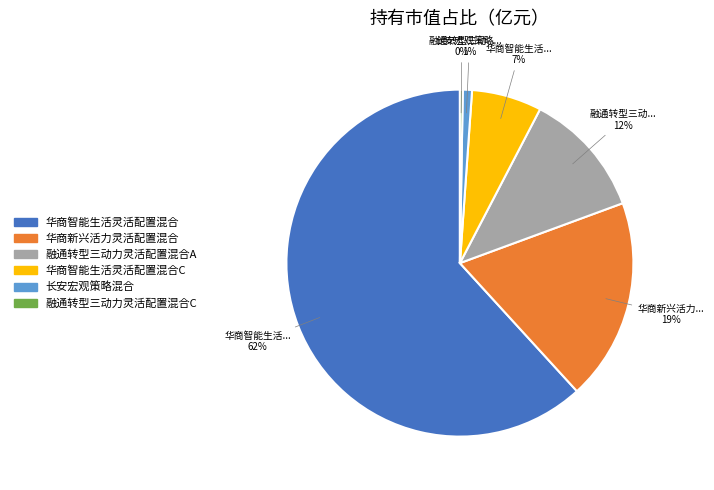

Does any single category account for the majority?

Yes